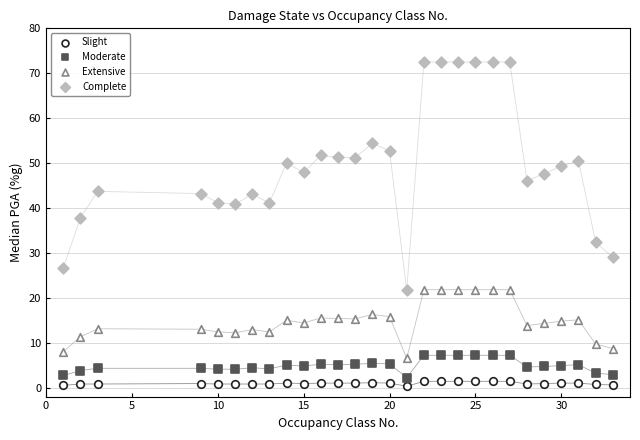

Count the number of points in this scatter plot.

112